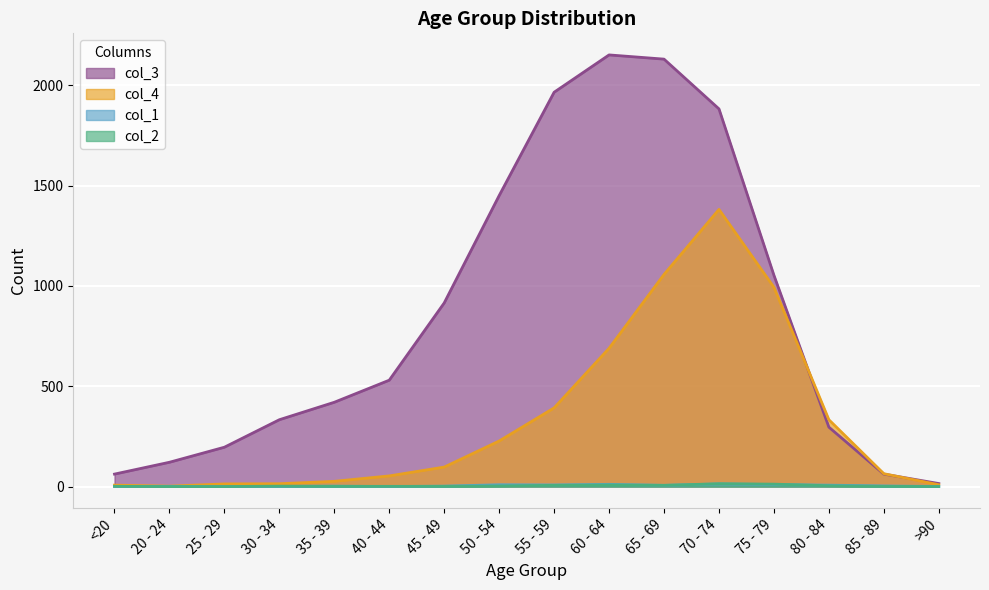

Which series has the largest total across all categories?

col_3